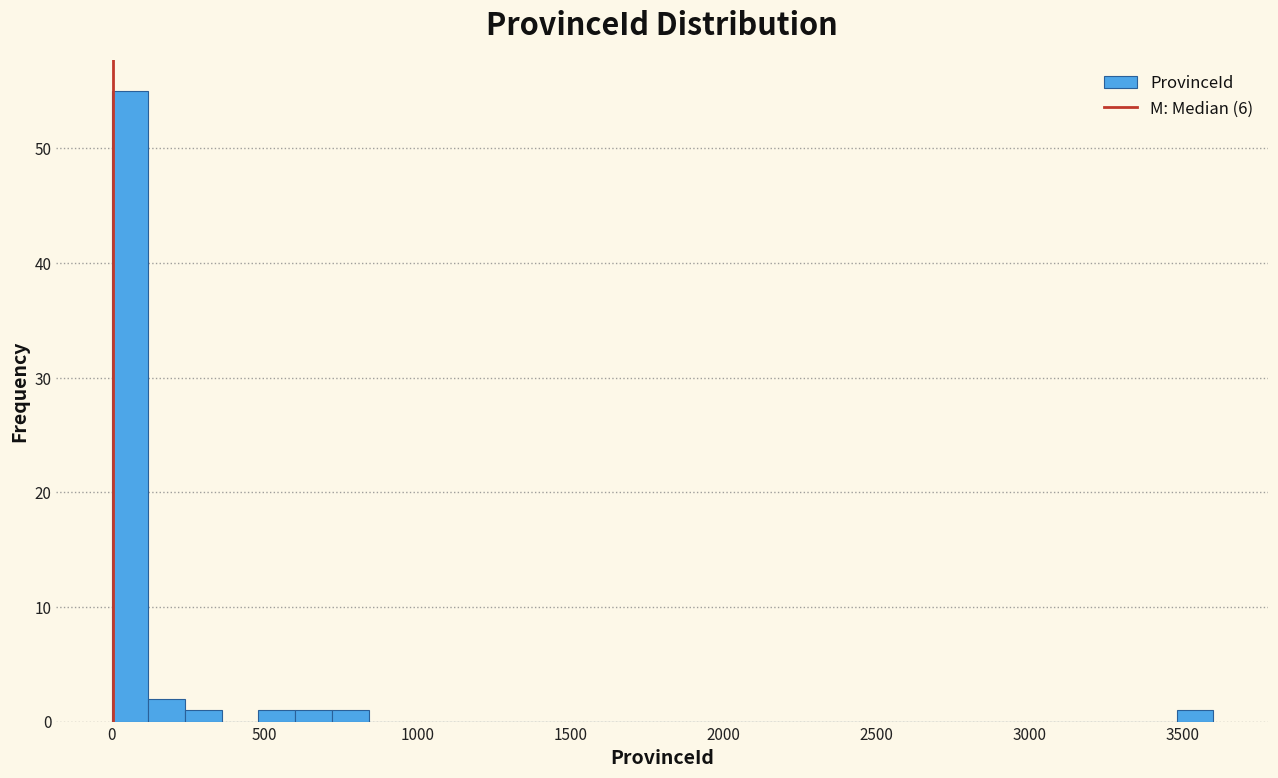

Read against the x-axis, roughly where is the centre of the tallest bar?

50